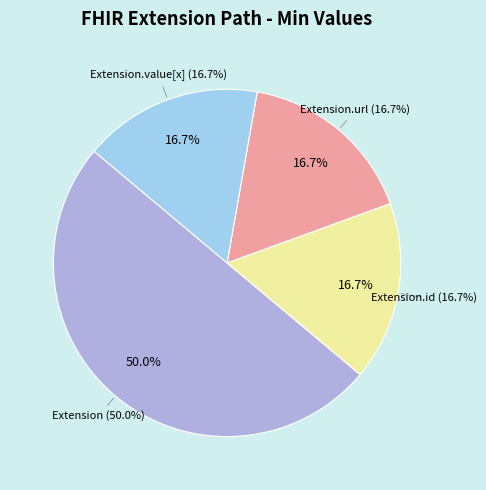

Is Extension.url the majority of the pie?

Yes